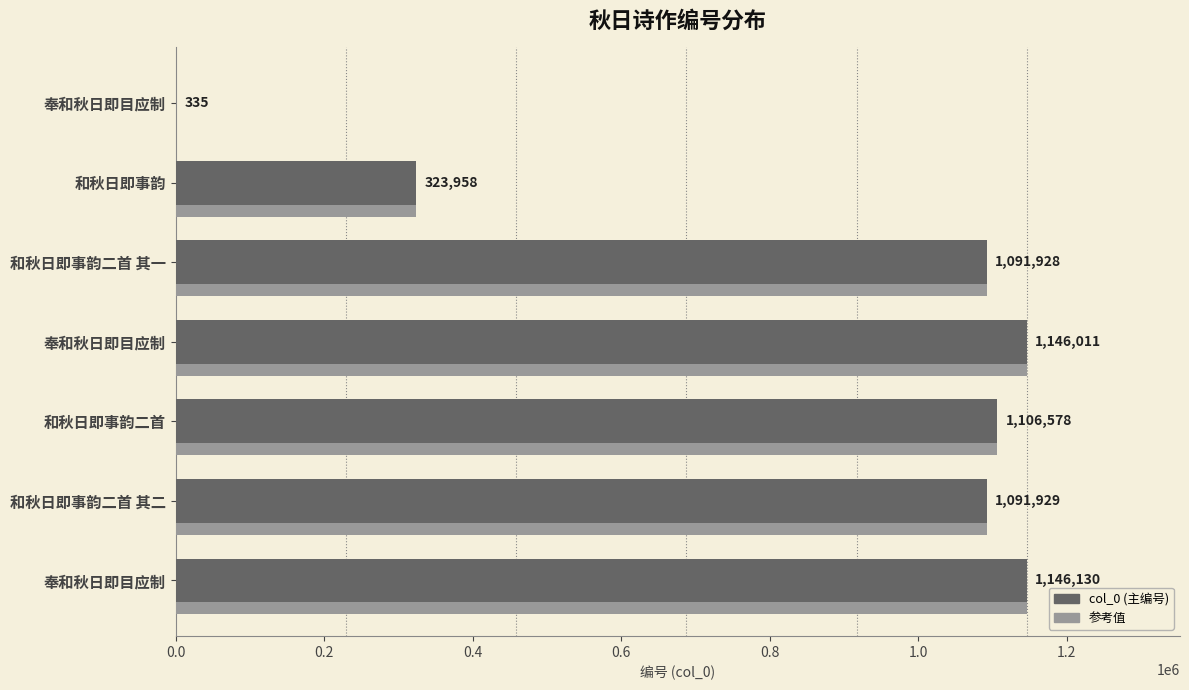

What is the average value?

843838